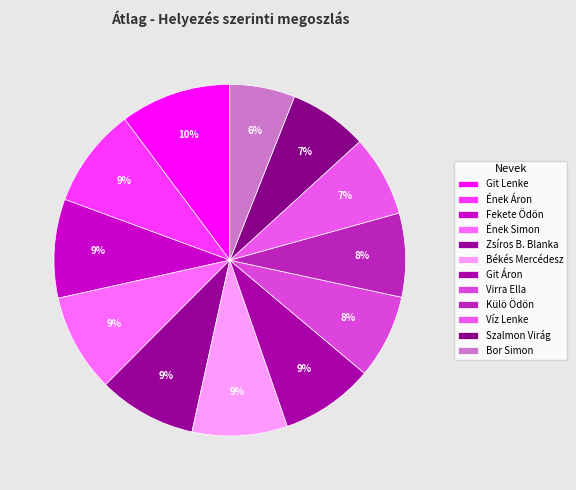

Count the number of slices in the pie.

12